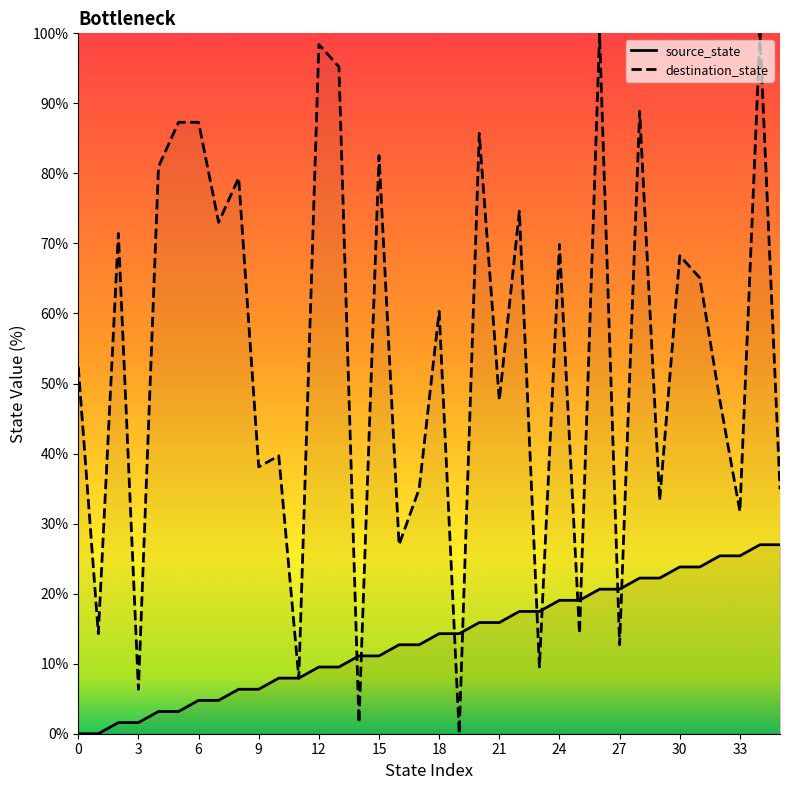

What are all the series names shown in the legend?

source_state, destination_state